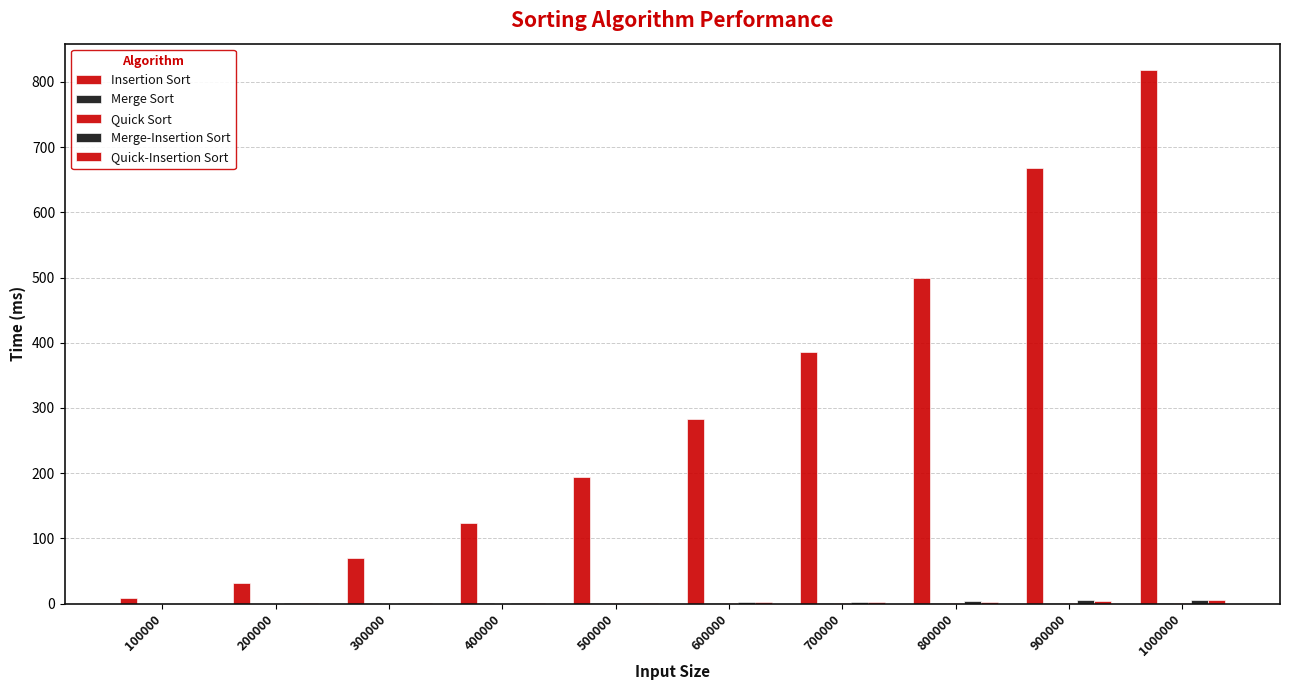

How many series are shown in this chart?

5